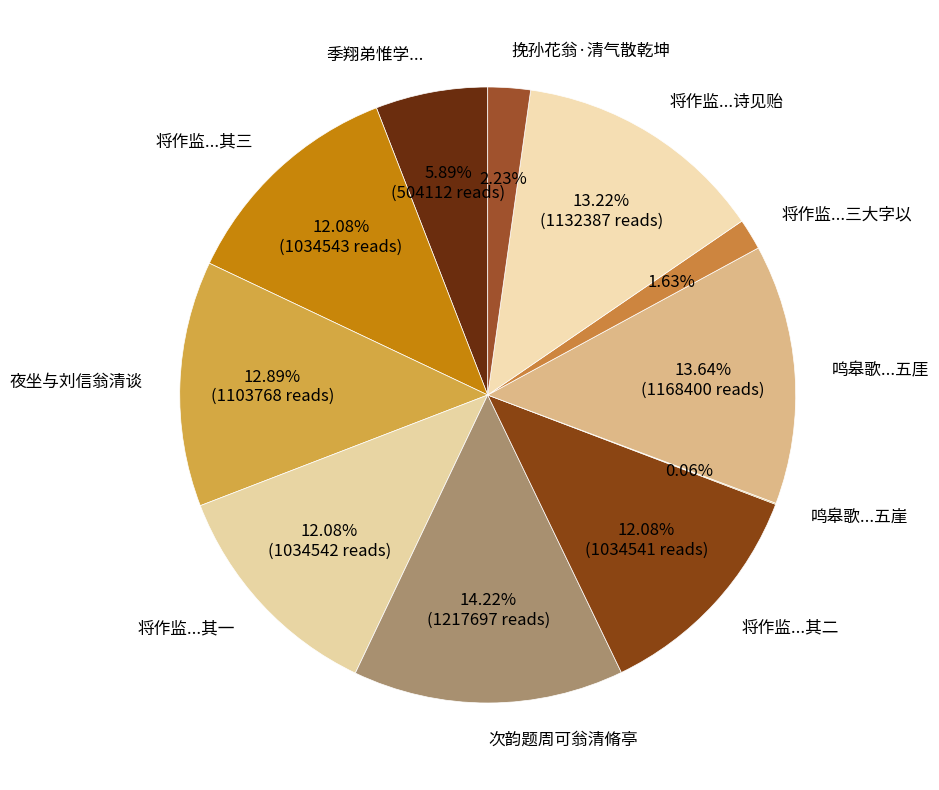

What is the ratio of the value at 将作监...其二 to the value at 将作监...其三?

1.0